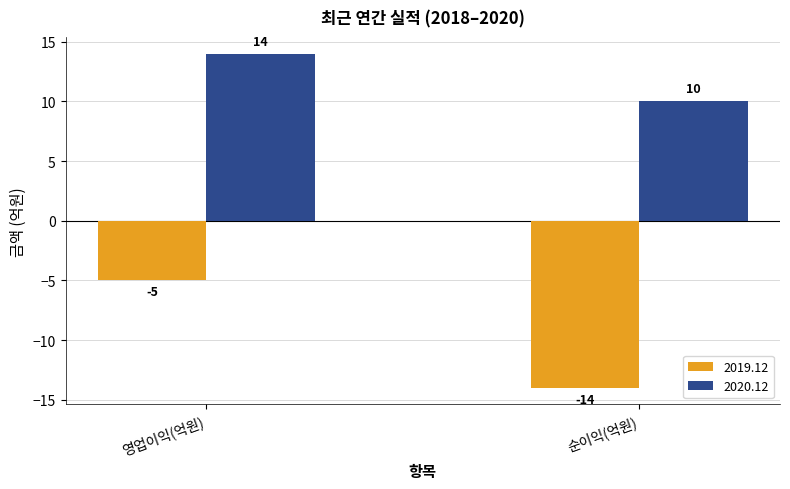

What is the sum of all 2020.12 values?

24